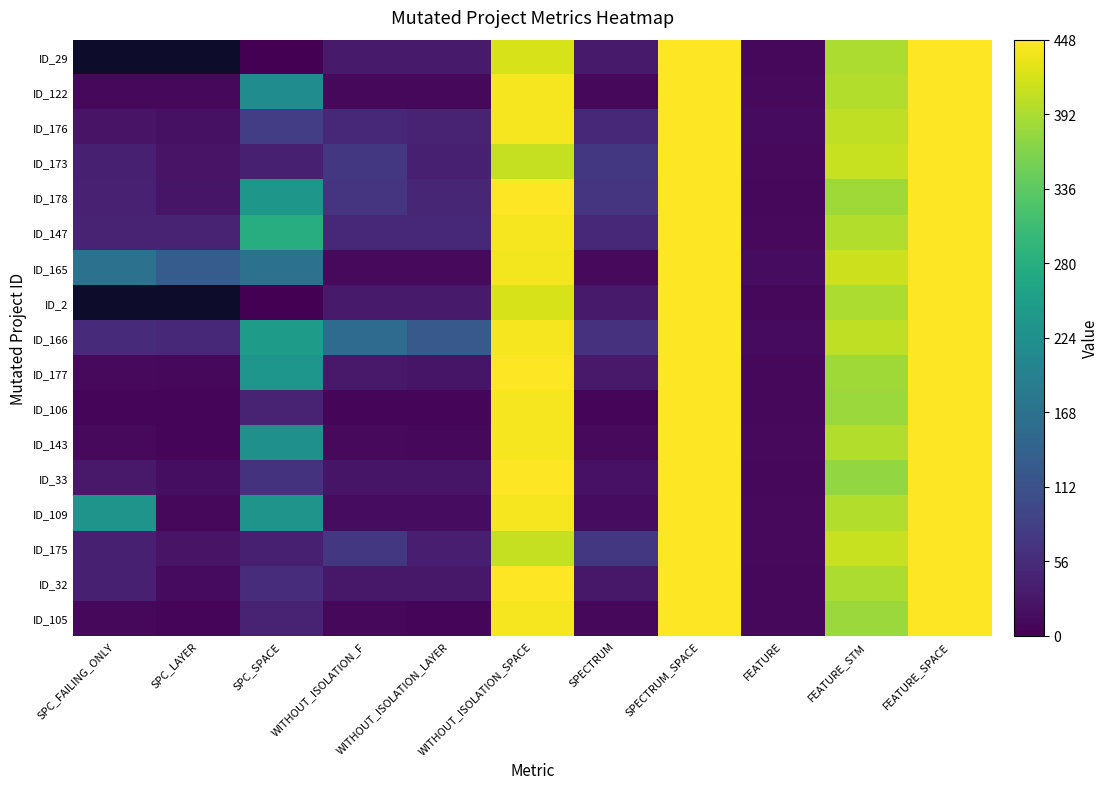

What is the spread (max minus min) of values at FEATURE_STM?

37.0